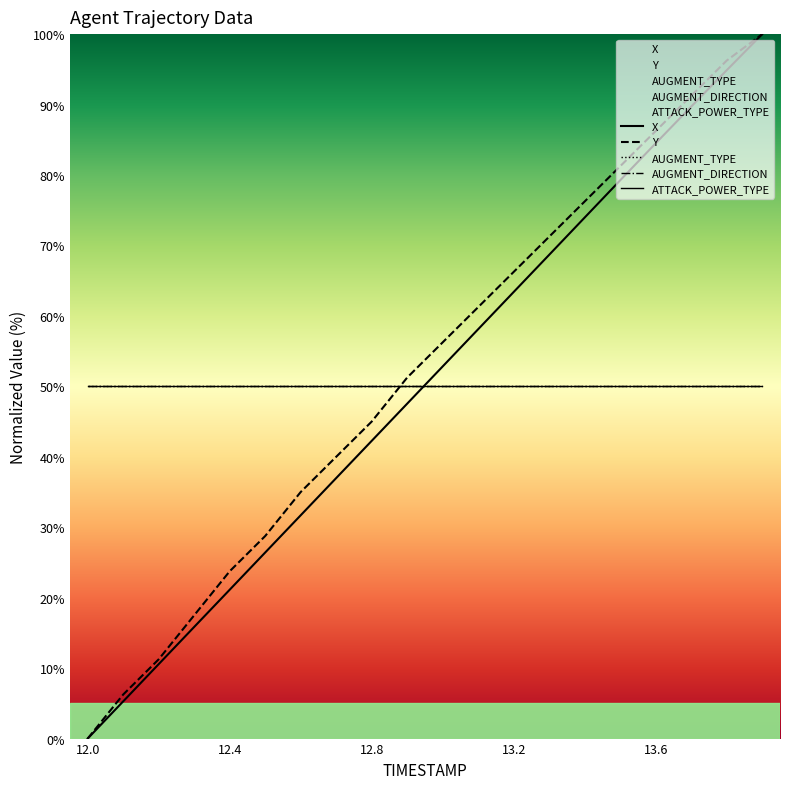

The value of ATTACK_POWER_TYPE at 12.8 is 68.4. True or false?

False